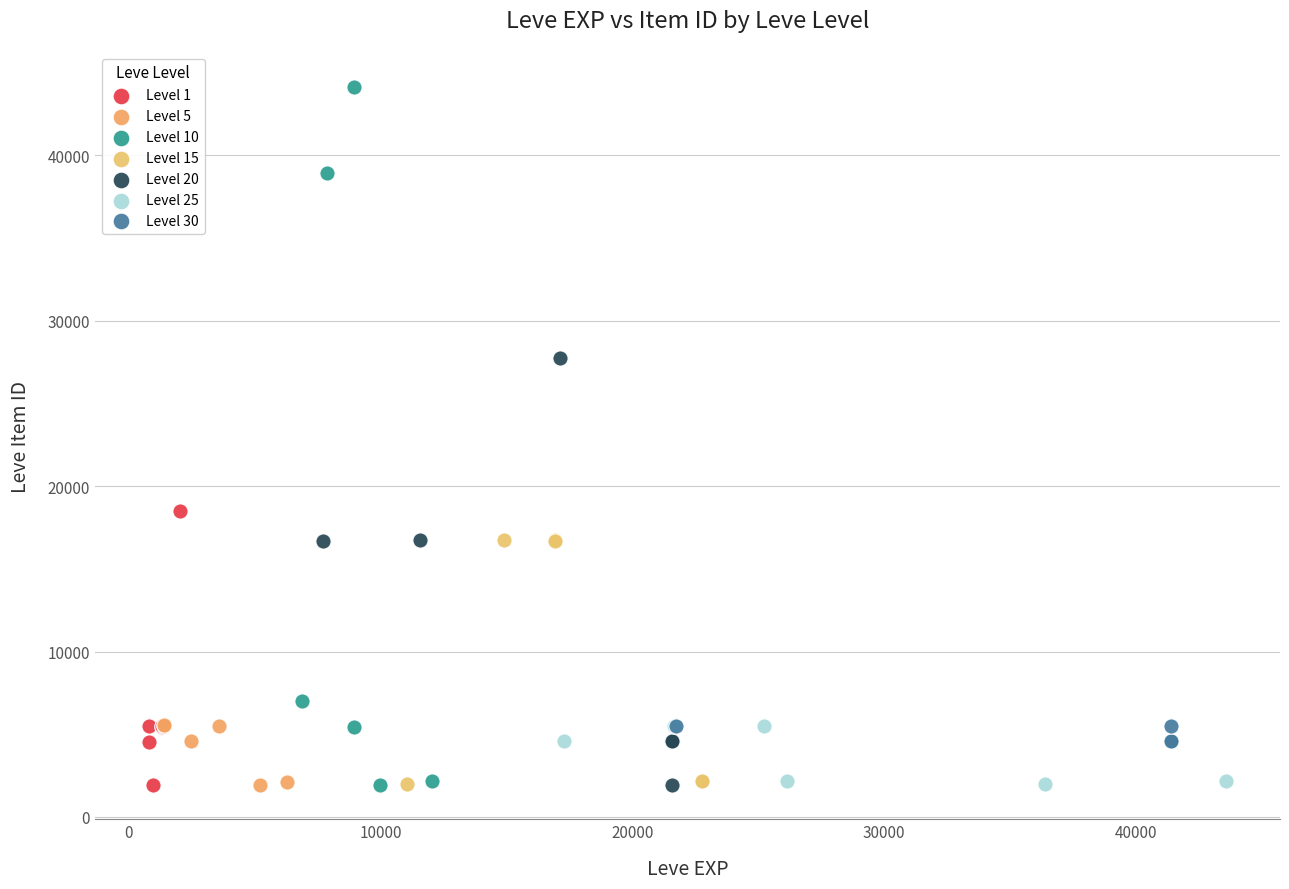

Which series has the widest spread of Y values?

Level 10